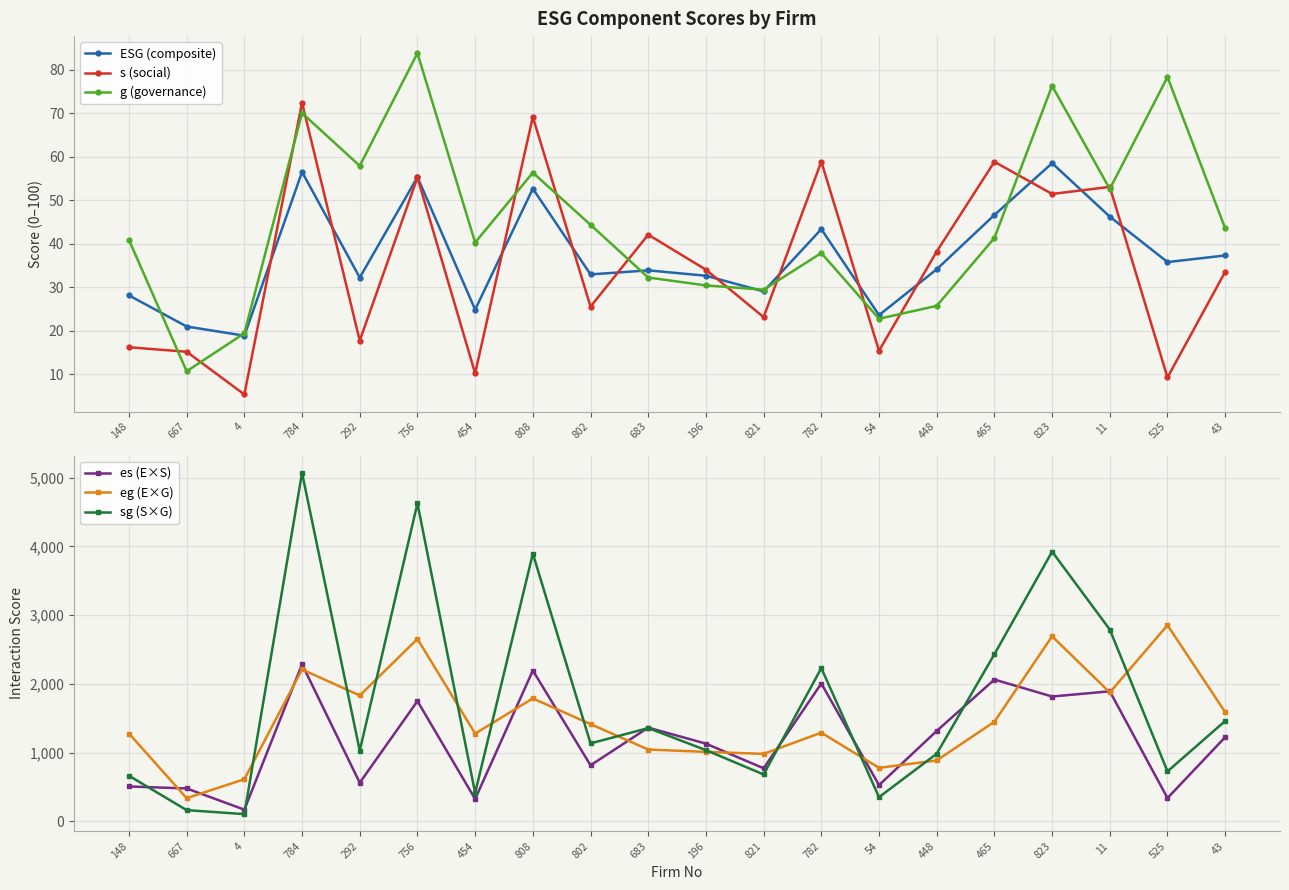

What is the label of the 16th point from the left?

465